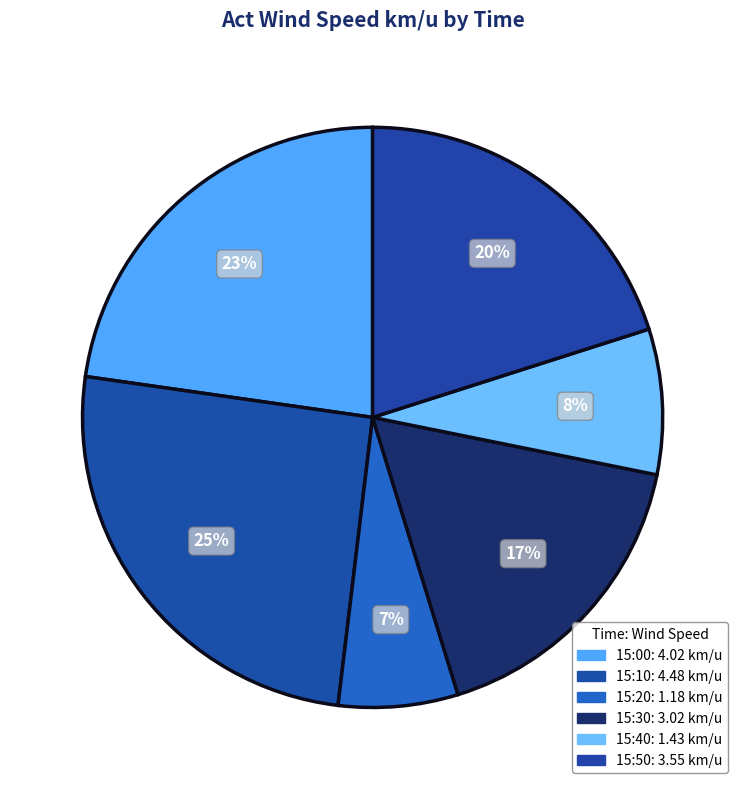

How many slices are in this pie chart?

6